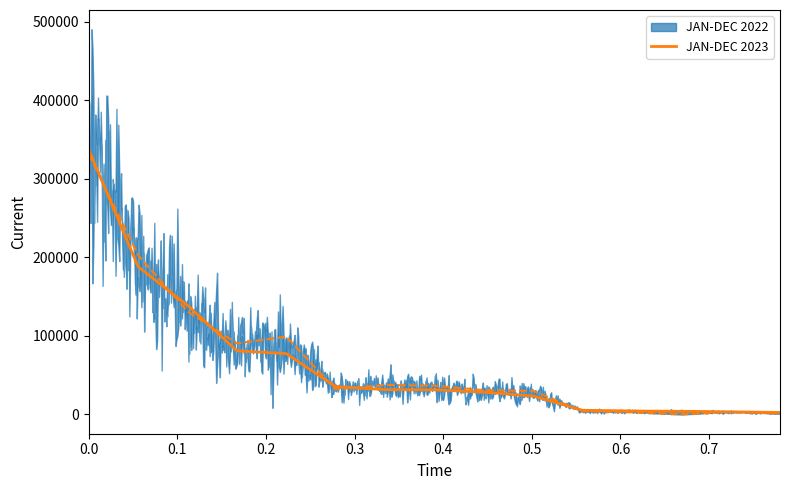

Which series ends up on top after the final intersection of JAN-DEC 2022 and JAN-DEC 2023?

JAN-DEC 2023